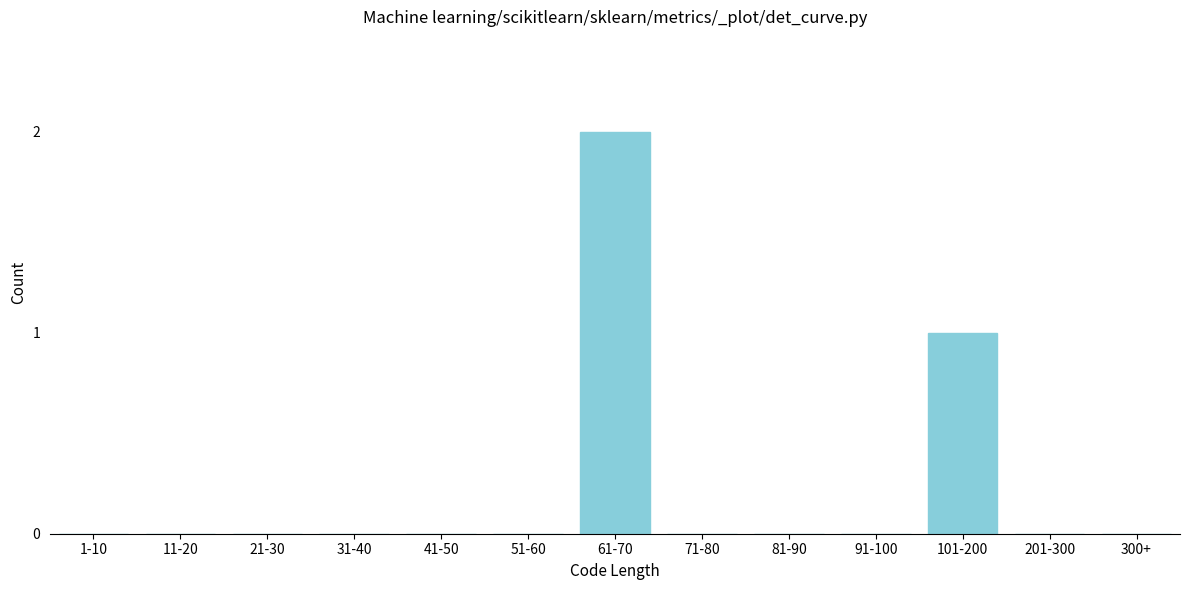

Reading left to right, extract all data points from this chart.

1-10=0	11-20=0	21-30=0	31-40=0	41-50=0	51-60=0	61-70=2	71-80=0	81-90=0	91-100=0	101-200=1	201-300=0	300+=0